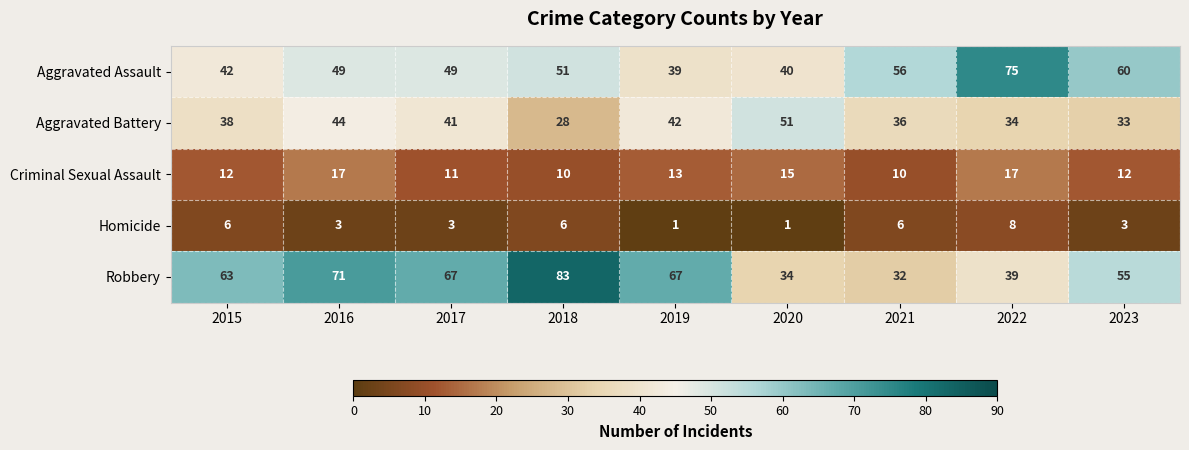

Which series has the largest total across all categories?

Robbery